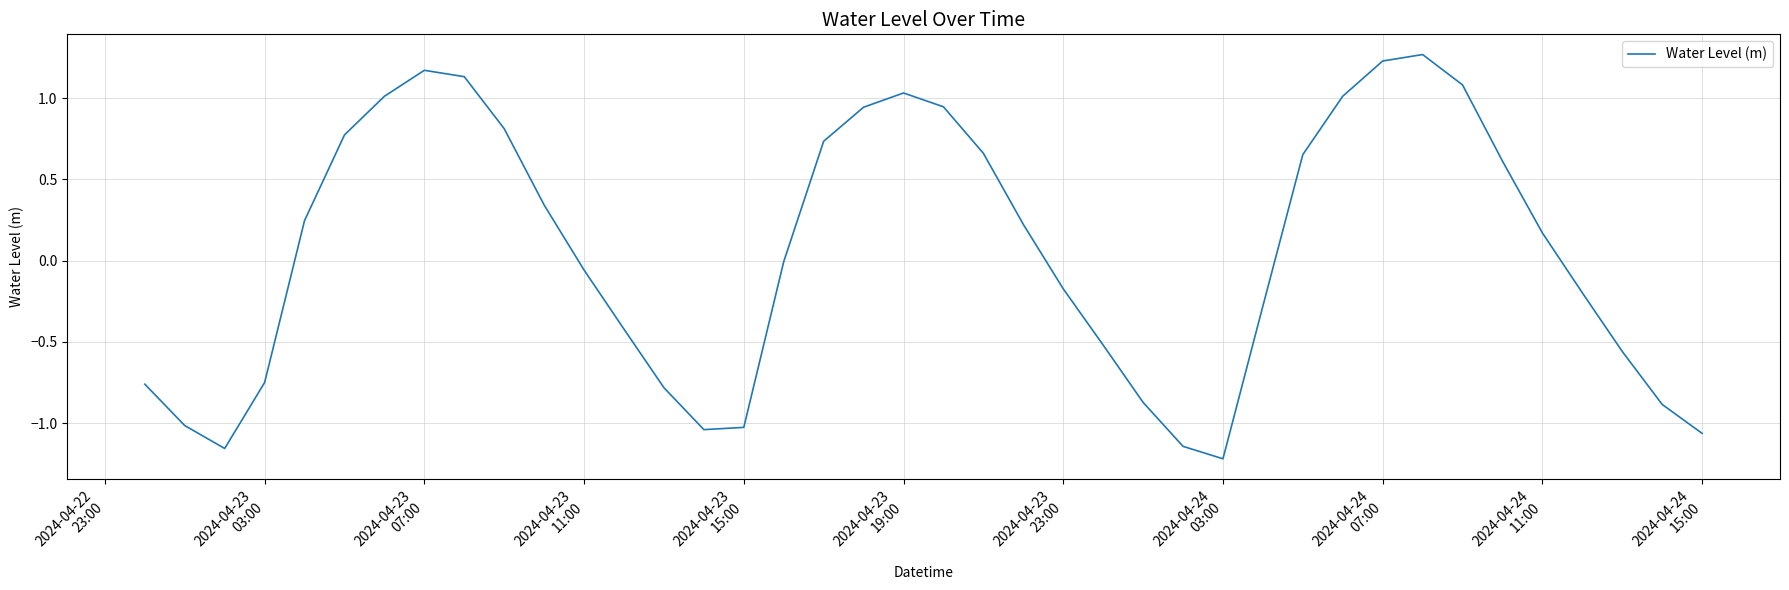

How many interior local valleys (lower than both neighbors) does the data have?

3